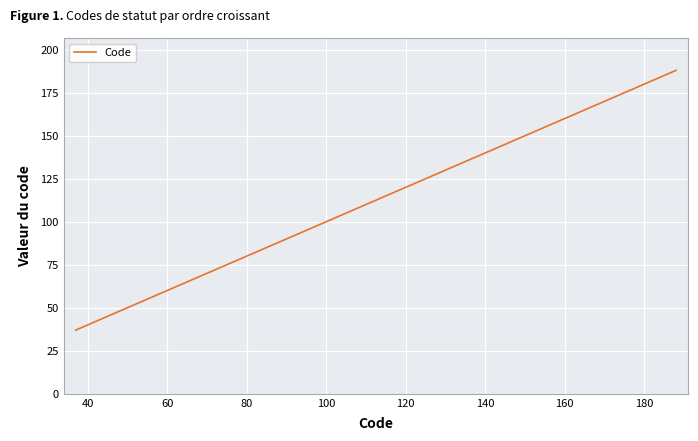

What is the difference between the maximum and minimum values?

151